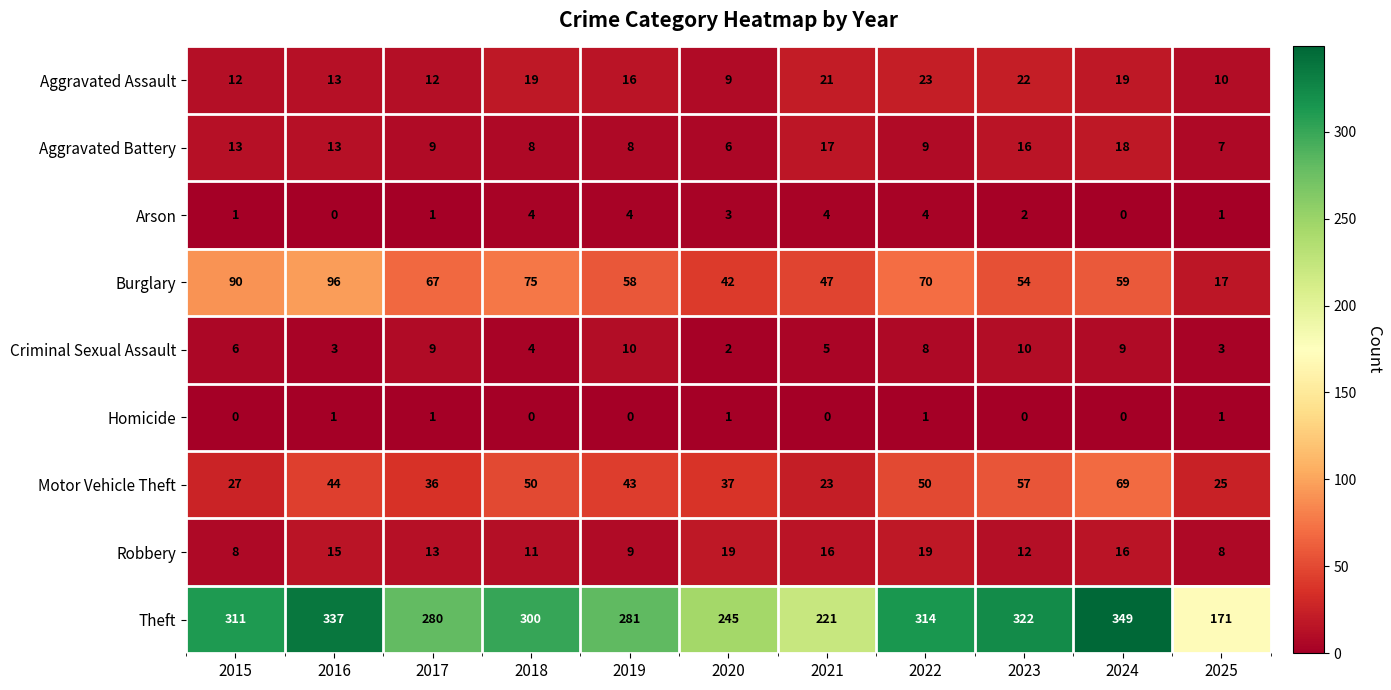

At which label does Aggravated Battery reach its peak?

2024